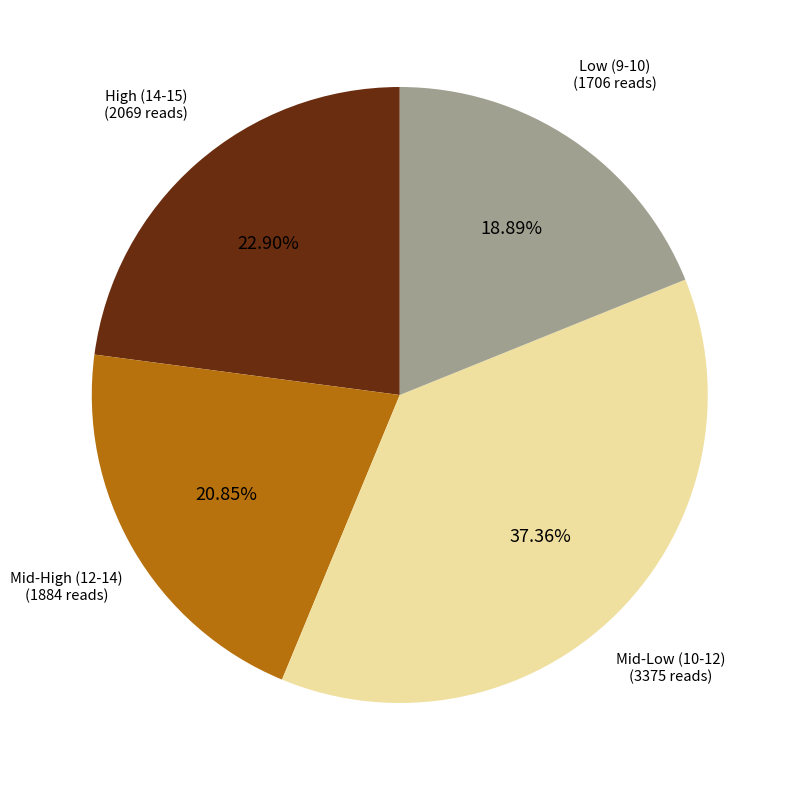

Does any single category account for the majority?

No